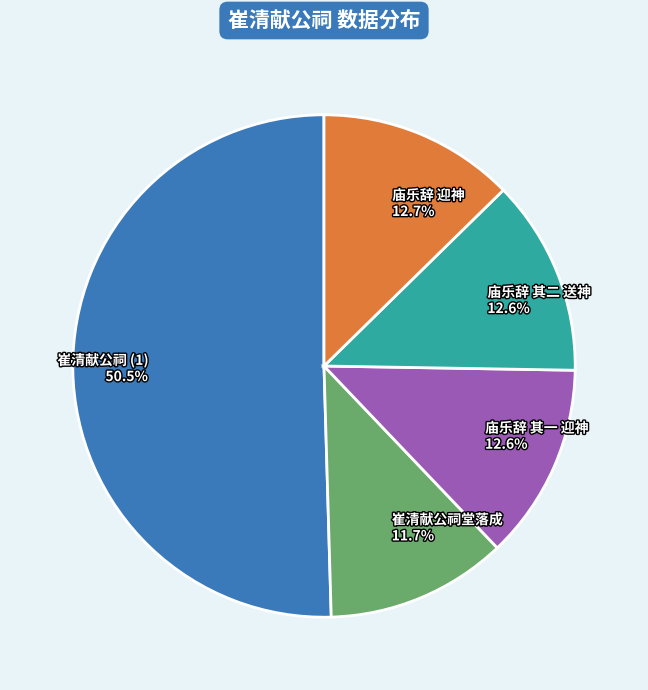

Approximately how many times larger is the value at 崔清献公祠 (1) 50.5% compared to 崔清献公祠堂落成 11.7%?

4.3